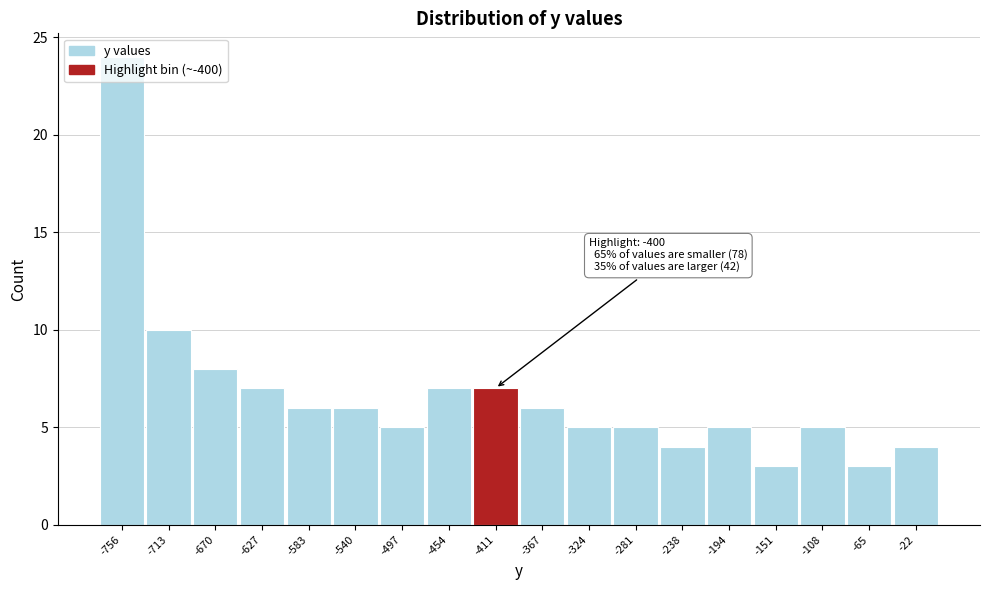

Over which range of the x-axis is the bar tallest?

-780 to -735